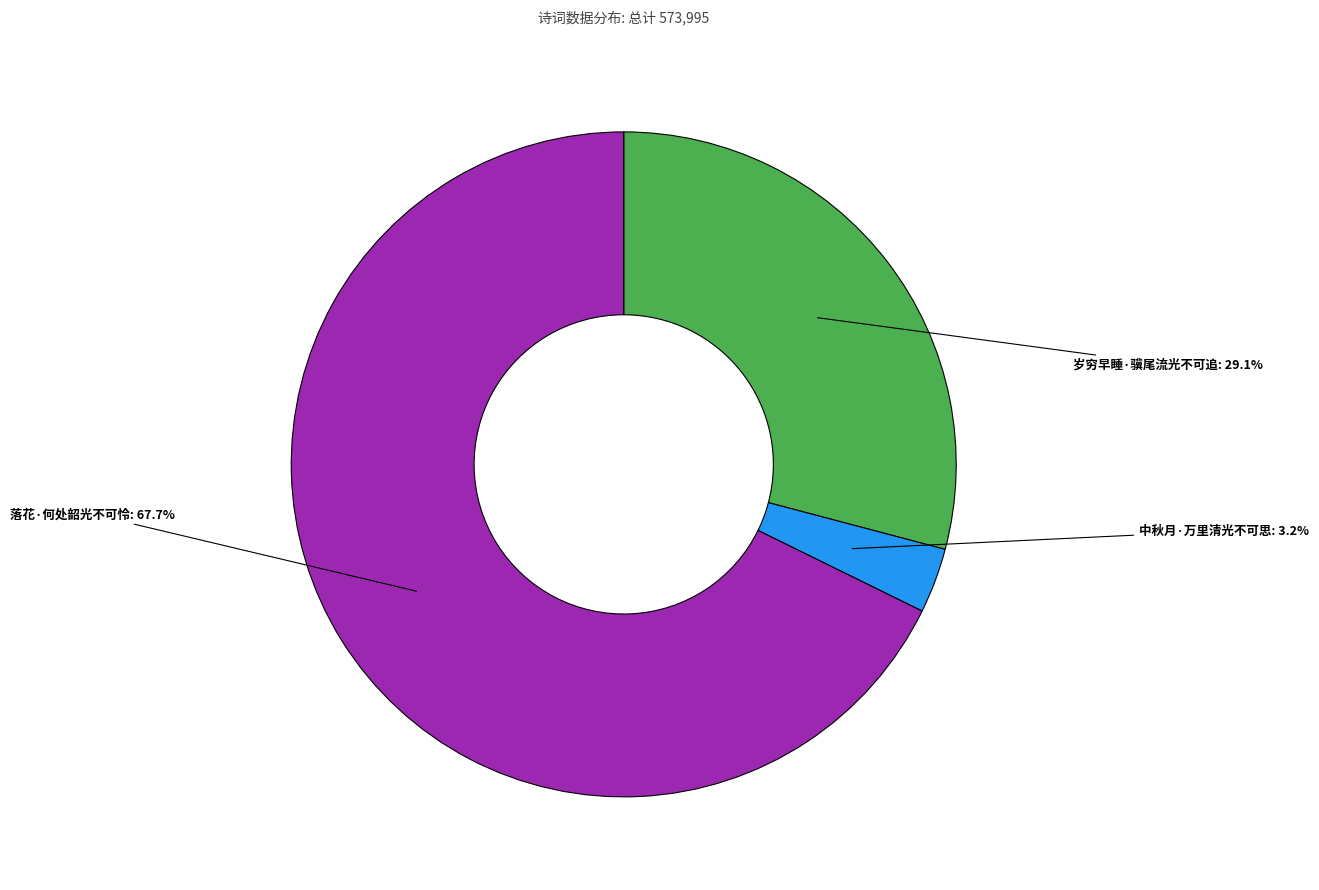

Between 中秋月·万里清光不可思 and 落花·何处韶光不可怜, which is larger?

落花·何处韶光不可怜